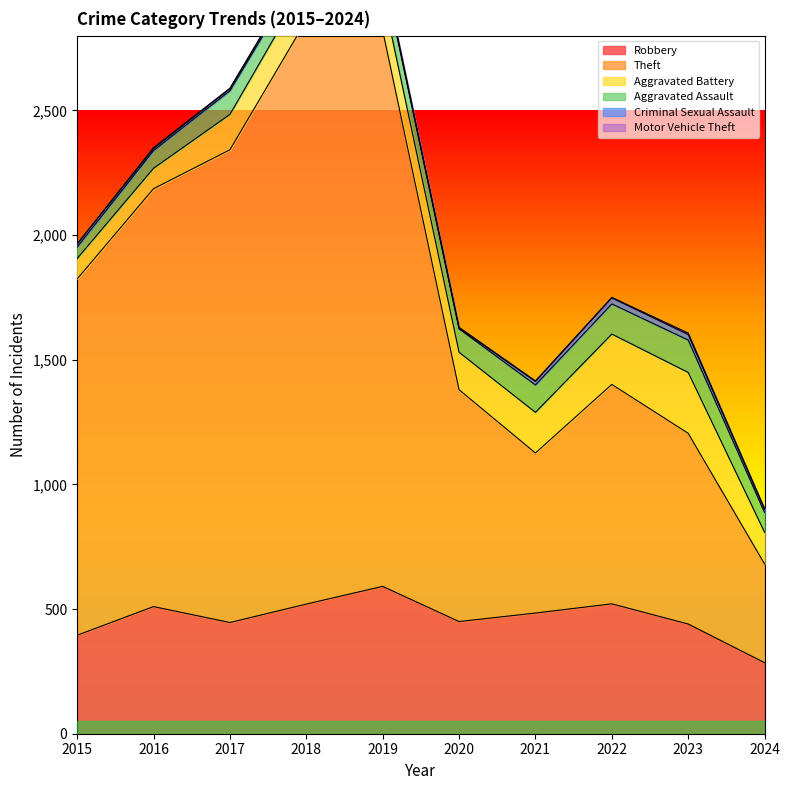

What is the difference between the maximum and minimum values in the Criminal Sexual Assault series?

21